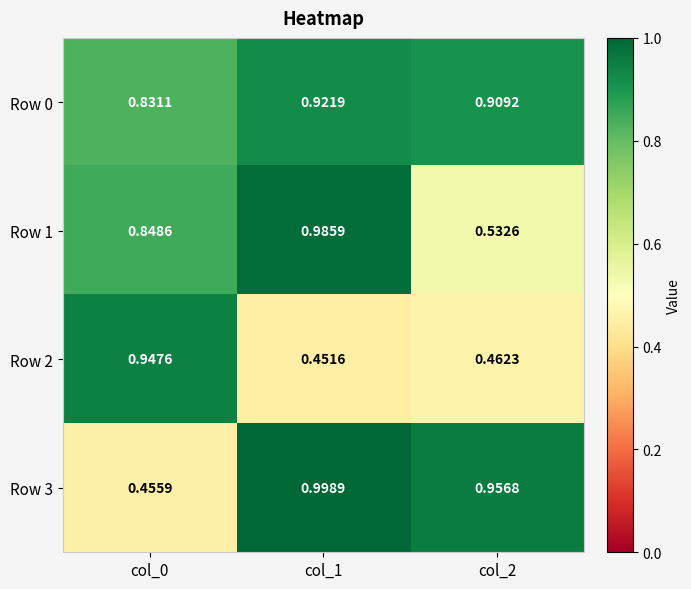

Which series has the widest spread of values?

Row 3